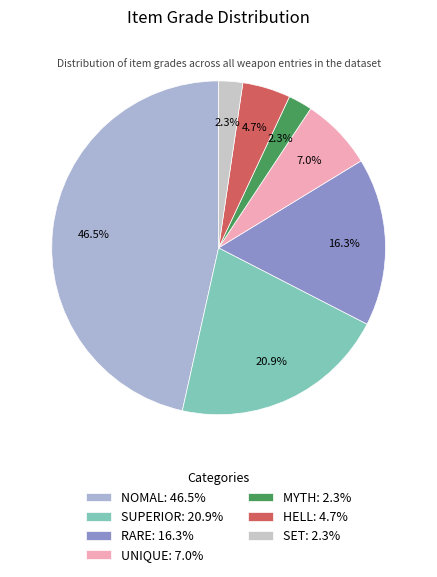

How many segments does this pie chart have?

7